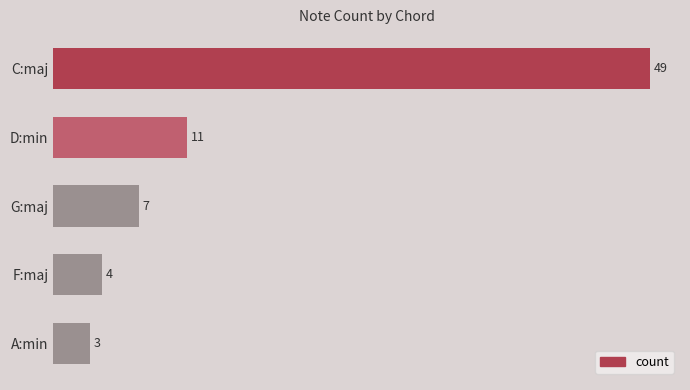

Reading top to bottom, list all the values displayed in this chart.

C:maj=49	D:min=11	G:maj=7	F:maj=4	A:min=3